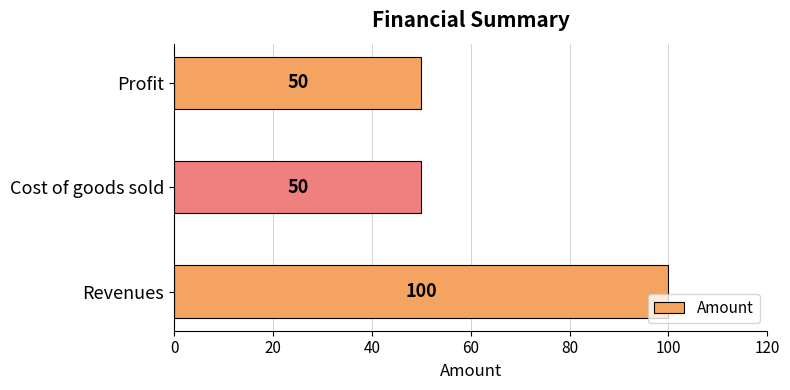

How many values are between 50 and 100?

3